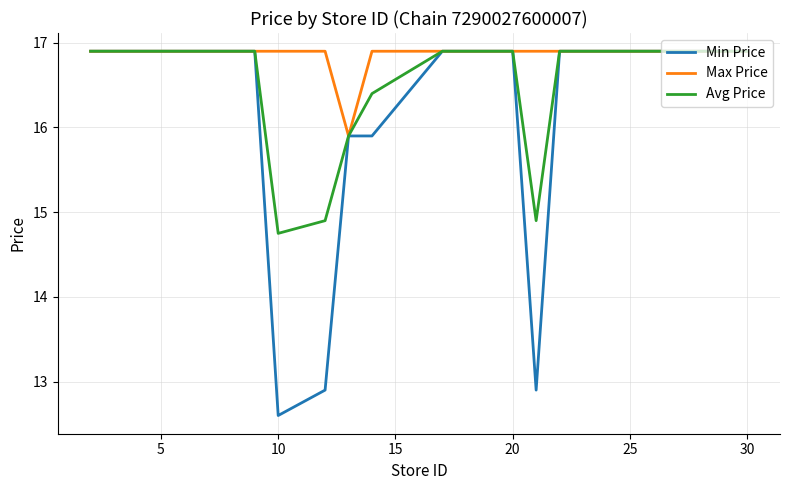

At how many categories does at least one series exceed 16?

14